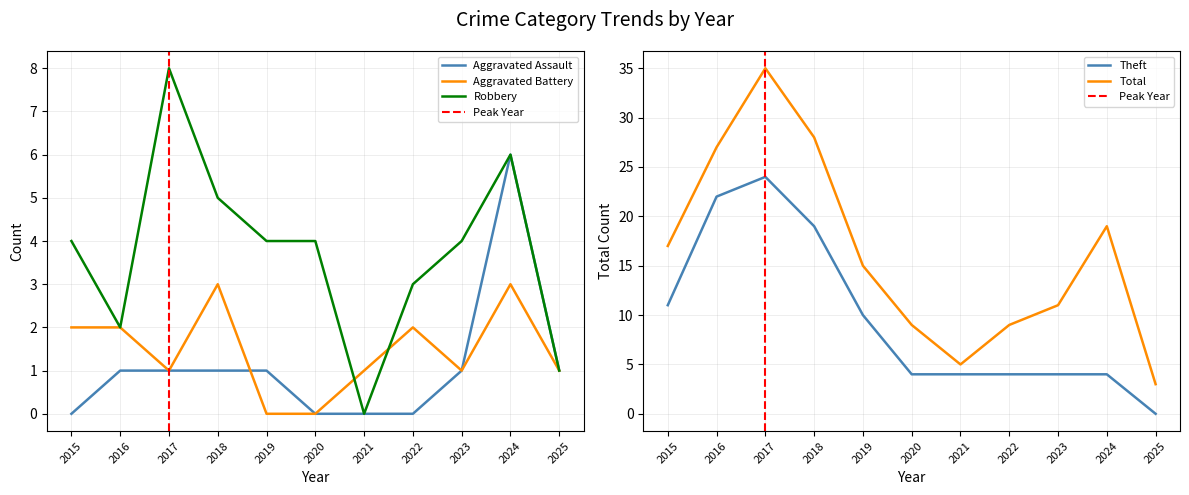

What is the difference between the maximum and minimum values in the Robbery series?

8